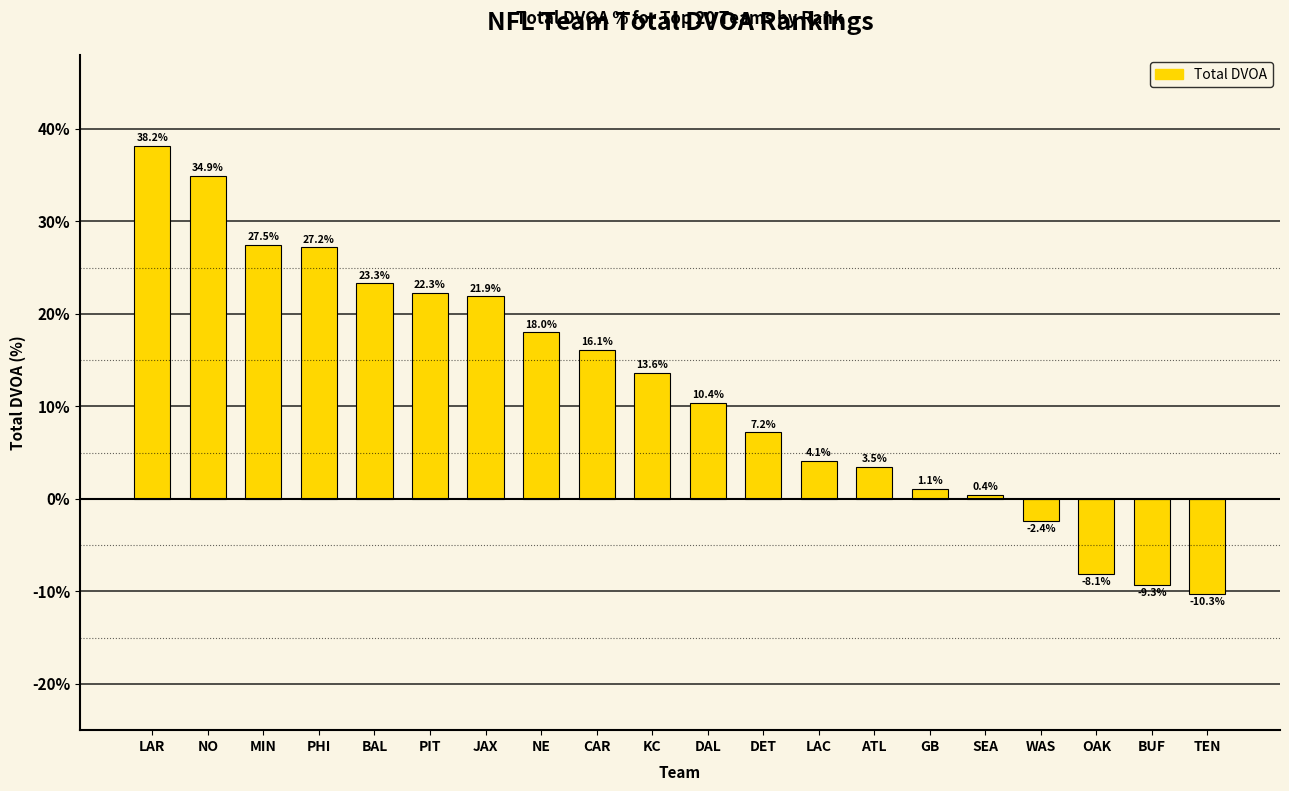

Reading left to right, extract all data points from this chart.

LAR=38.2	NO=34.9	MIN=27.5	PHI=27.2	BAL=23.3	PIT=22.3	JAX=21.9	NE=18.0	CAR=16.1	KC=13.6	DAL=10.4	DET=7.2	LAC=4.1	ATL=3.5	GB=1.1	SEA=0.4	WAS=-2.4	OAK=-8.1	BUF=-9.3	TEN=-10.3